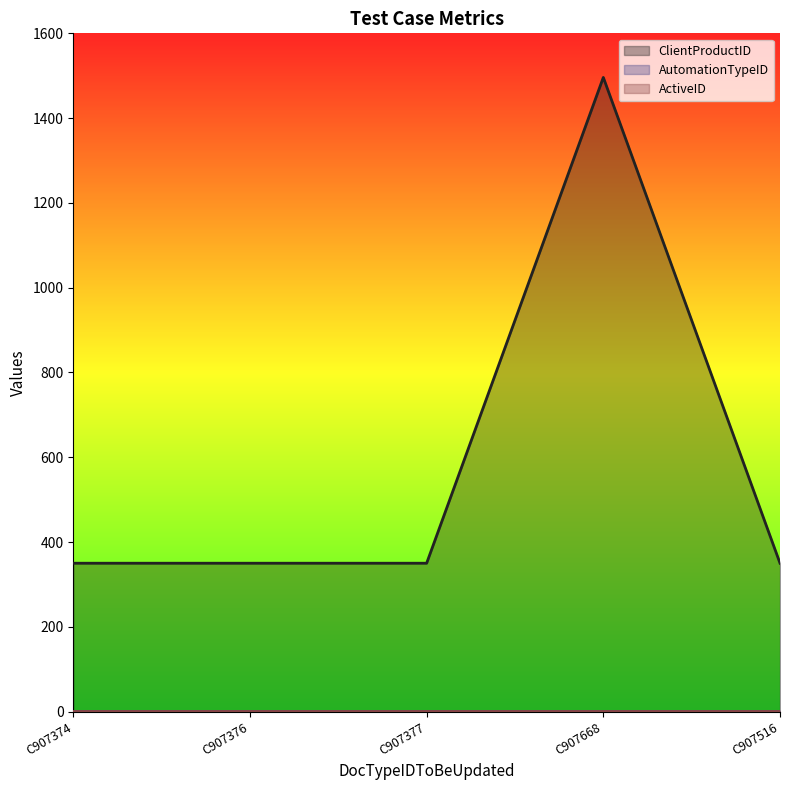

Where is ClientProductID nearest to the value 923?

C907374